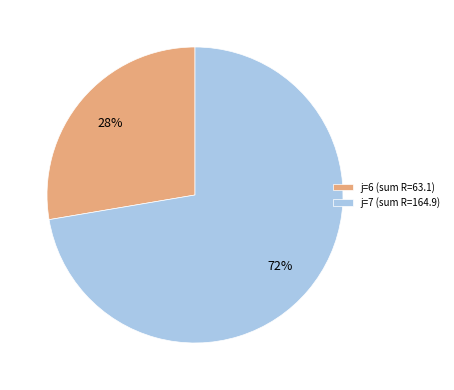

What percentage is the j=6 (sum R=63.1) slice, to the nearest percent?

28%